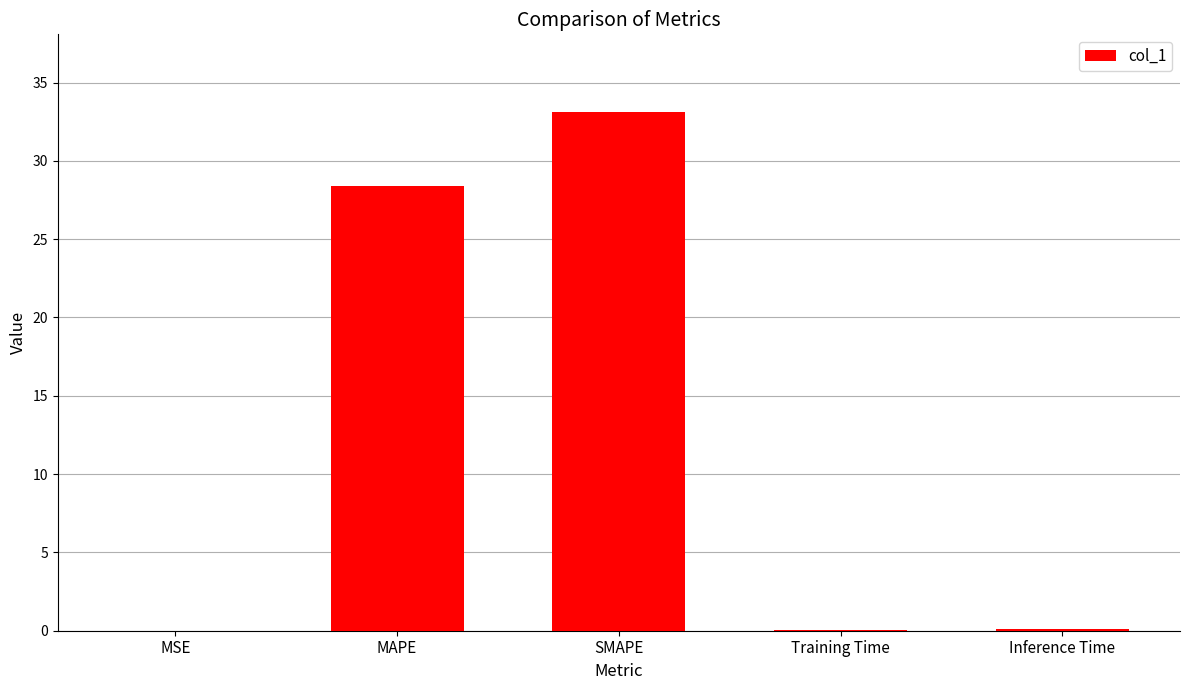

Between SMAPE and Training Time, which is larger?

SMAPE